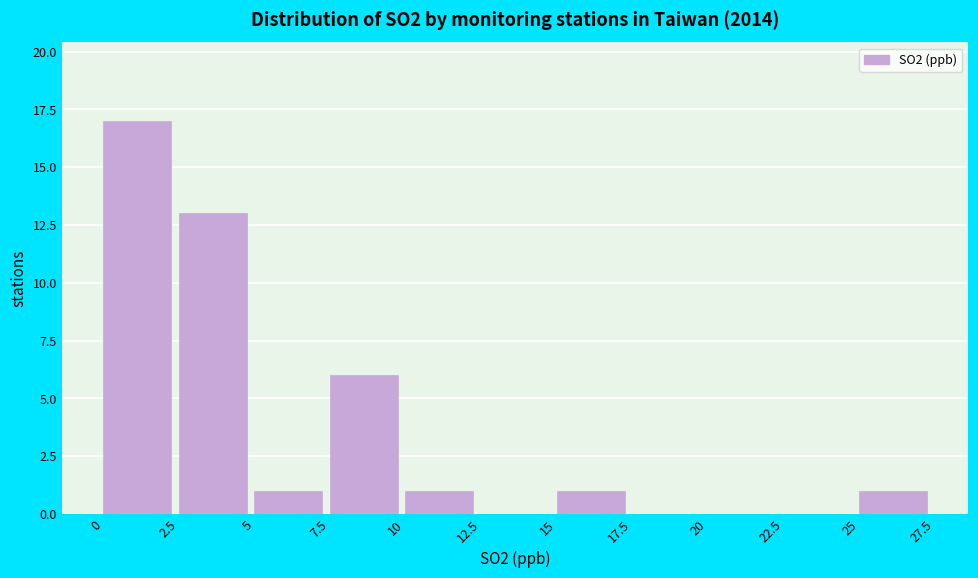

What is the height of the bar covering 0 to 2.5 on the x-axis? The values are not printed on the chart, so give them approximately, as read against the axis.

17